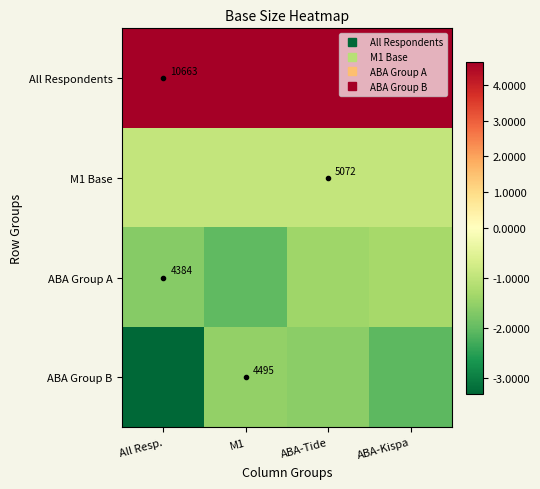

The value of M1 Base at M1 is -386.2. True or false?

False